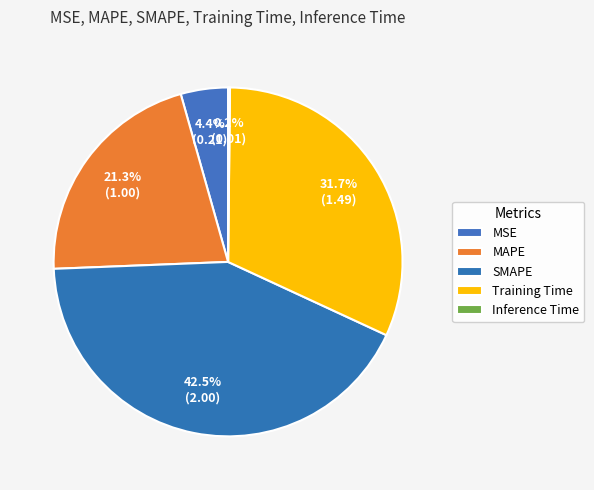

Does MSE account for over 50% of the chart?

No